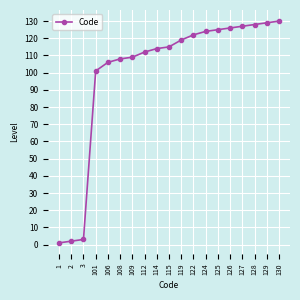

At which label is the value closest to 65?

101